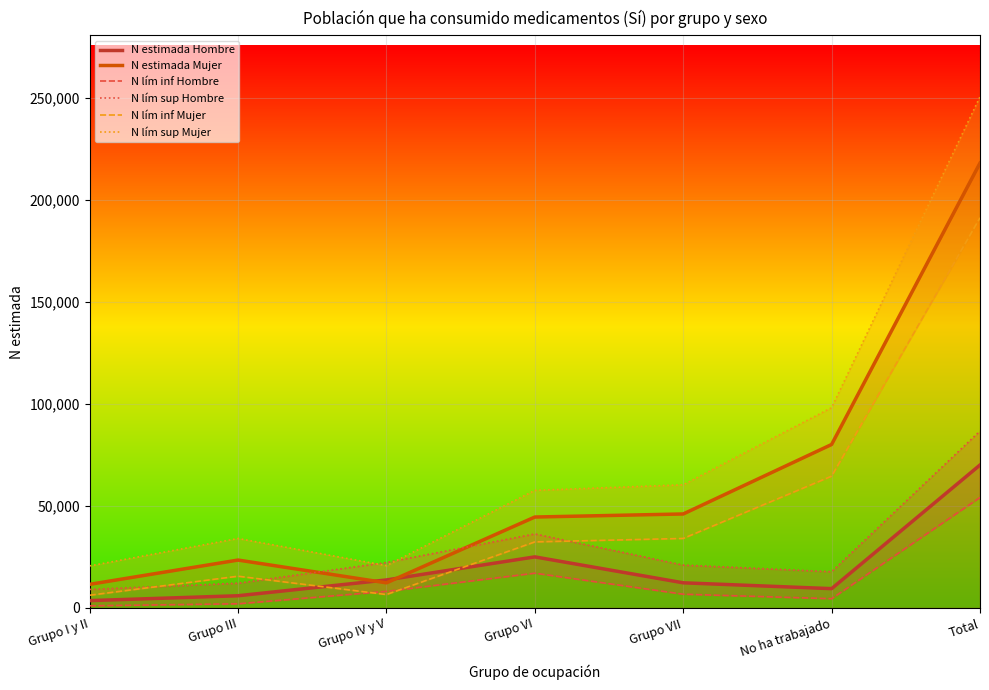

At which label does N lím inf Hombre reach its peak?

Total